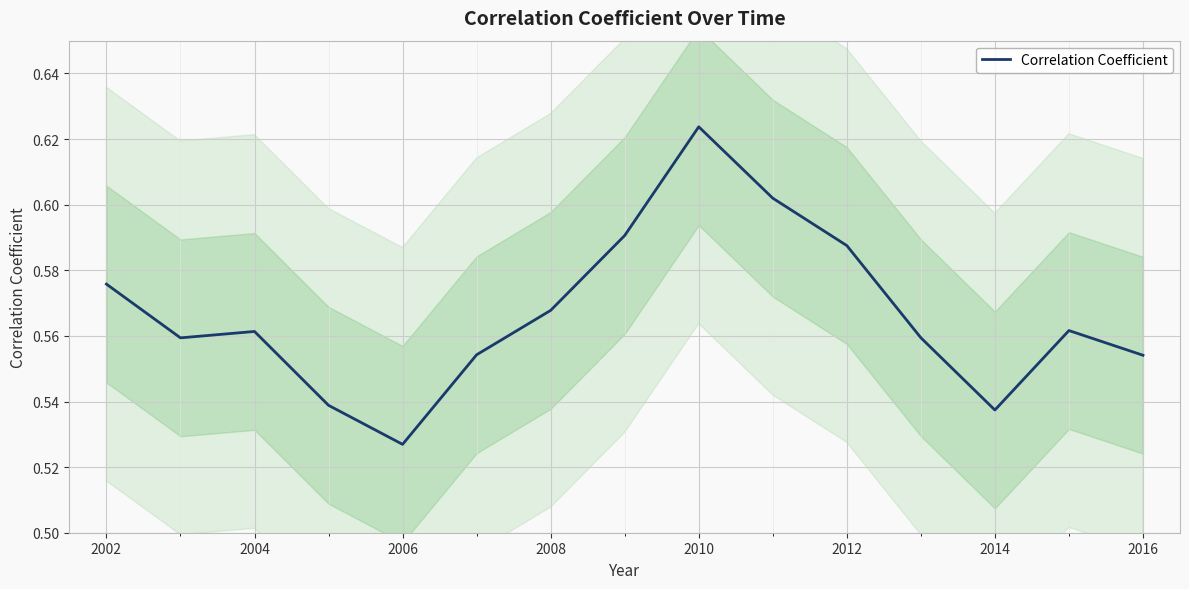

Is it true that Correlation Coefficient equals 0.2 at 2010?

False